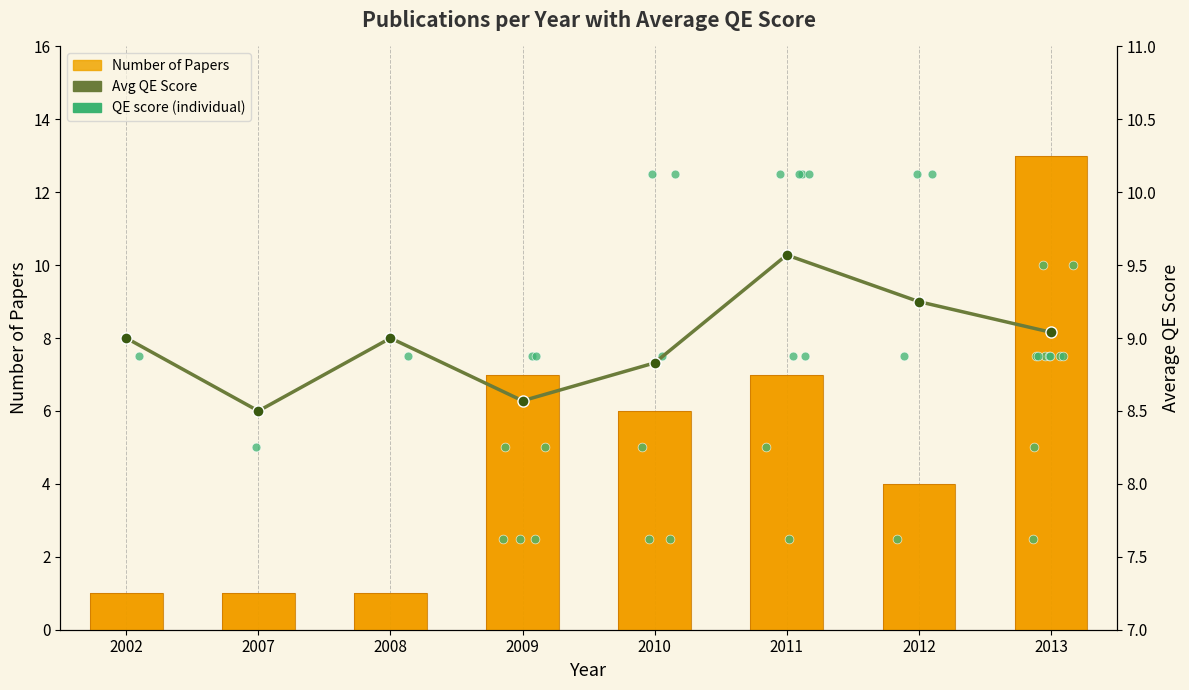

At how many categories does at least one series exceed 8?

8